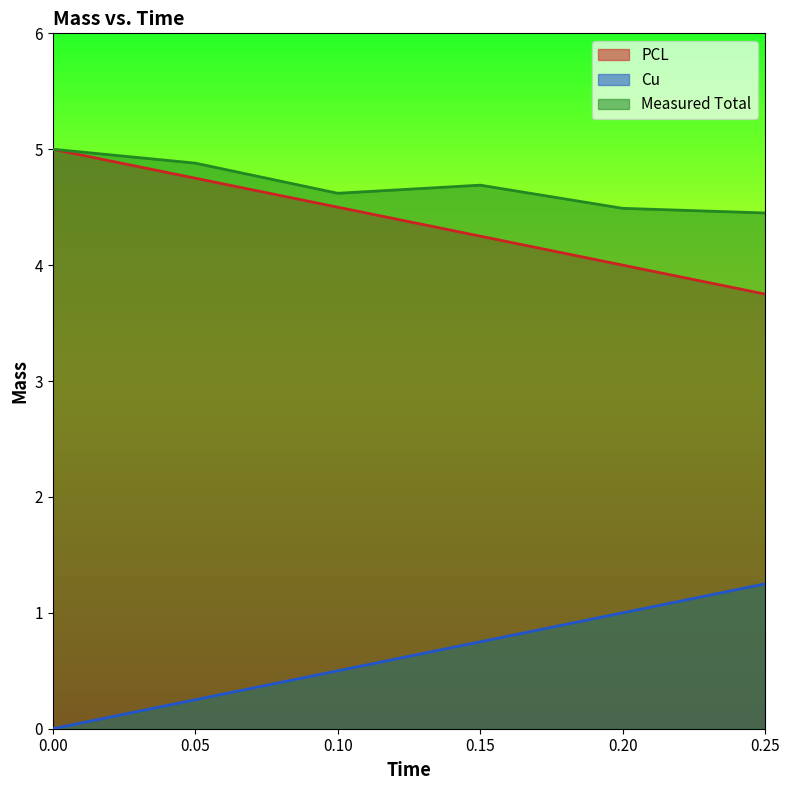

How many data points does each series have?

6